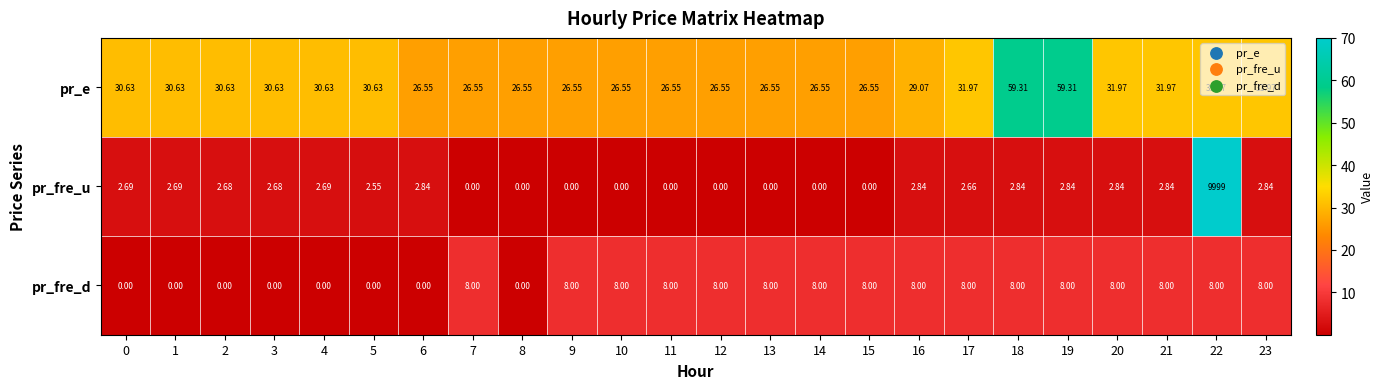

Which series has the widest spread of values?

pr_fre_u